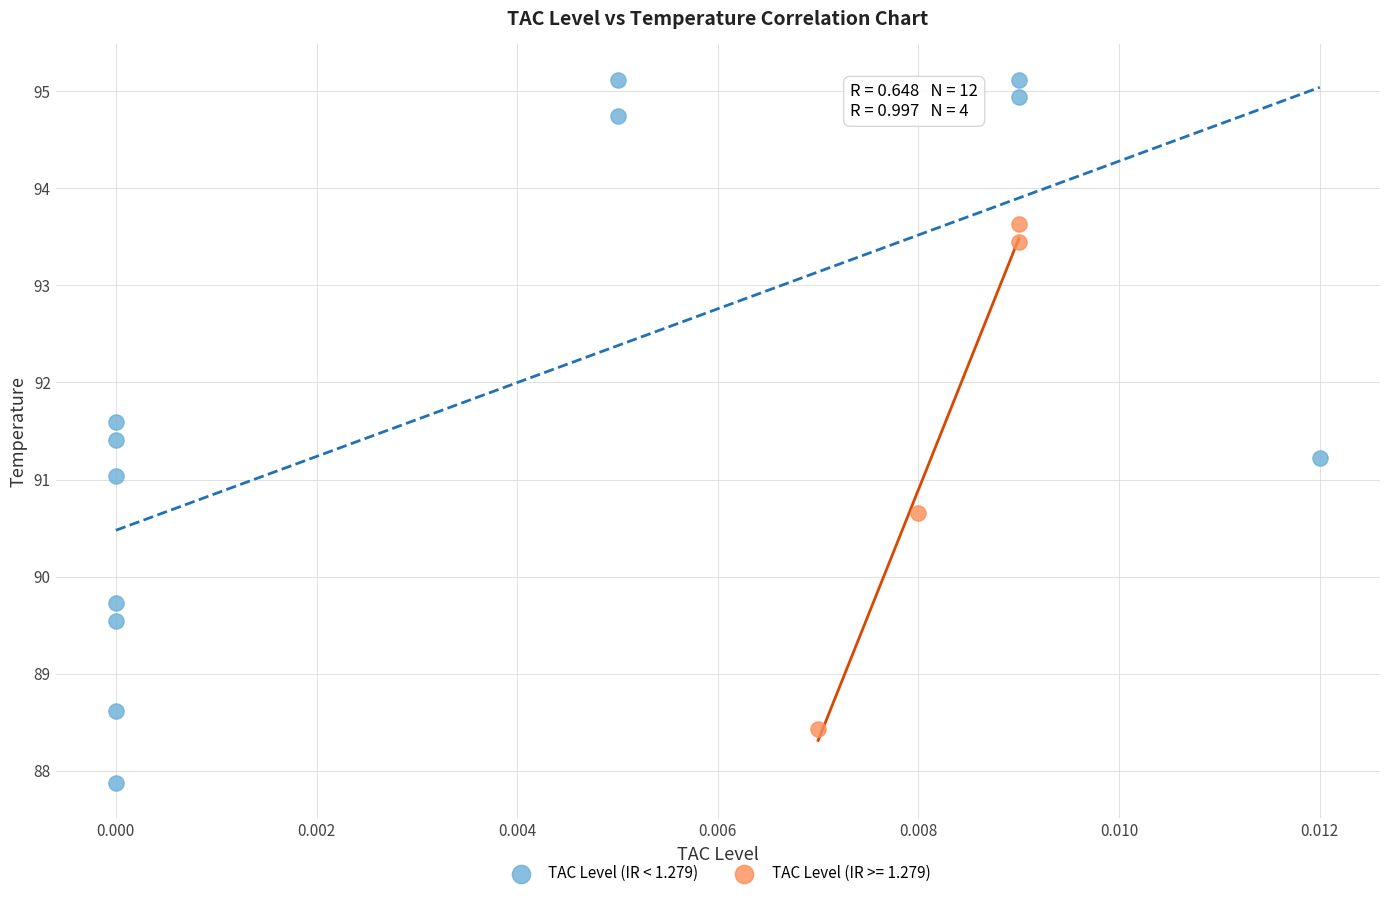

Which series reaches the minimum Y coordinate?

TAC Level (IR < 1.279)